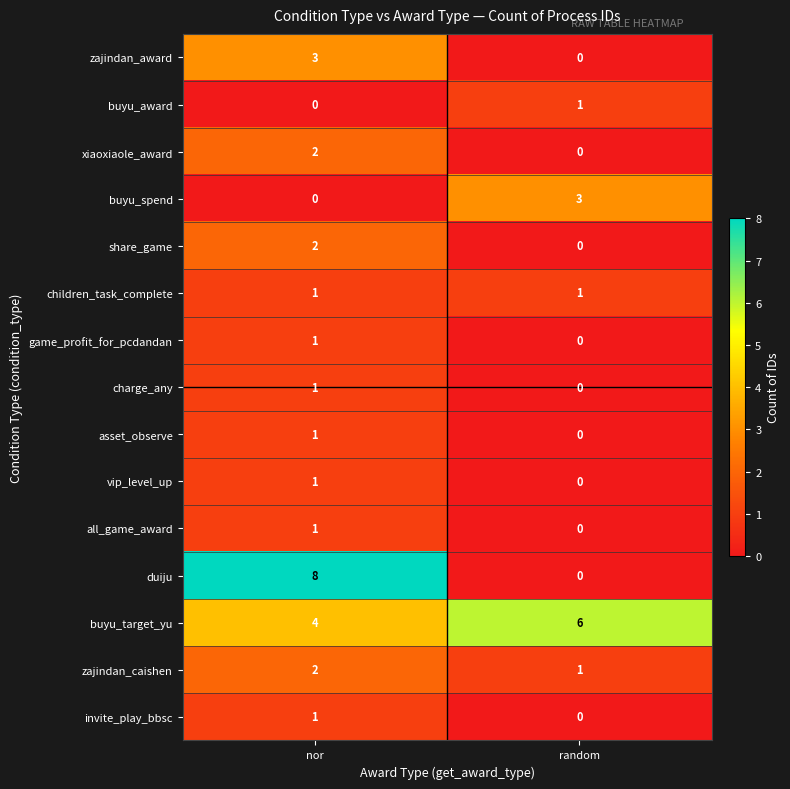

What is the total value across all series at random?

12